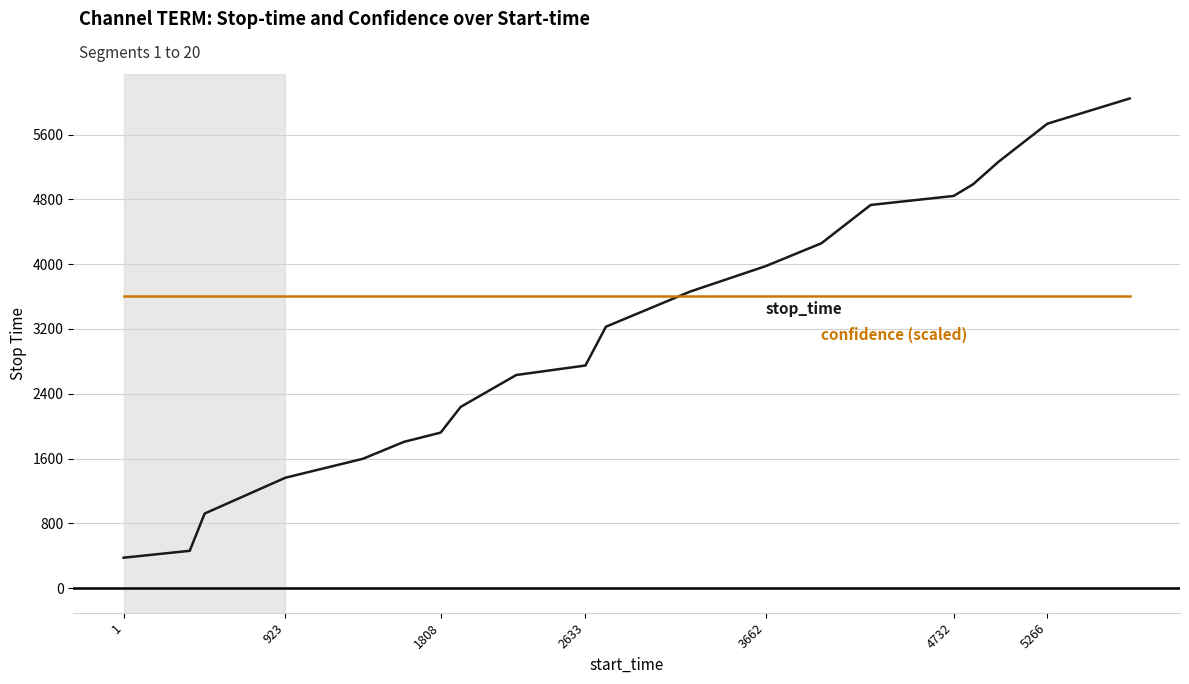

What is the maximum value shown in the chart?

6045.0